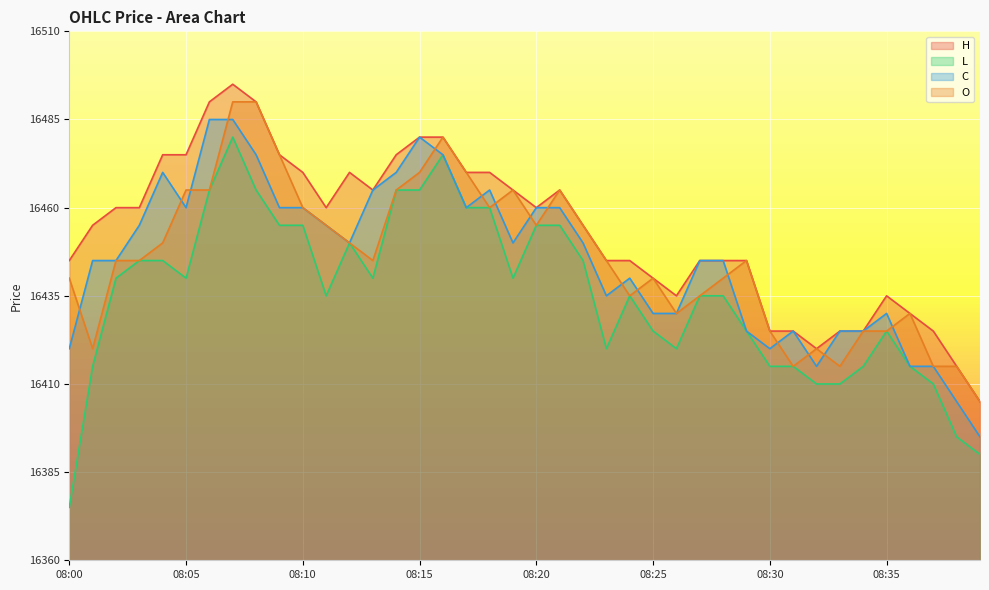

What is the sum of all H values?

658135